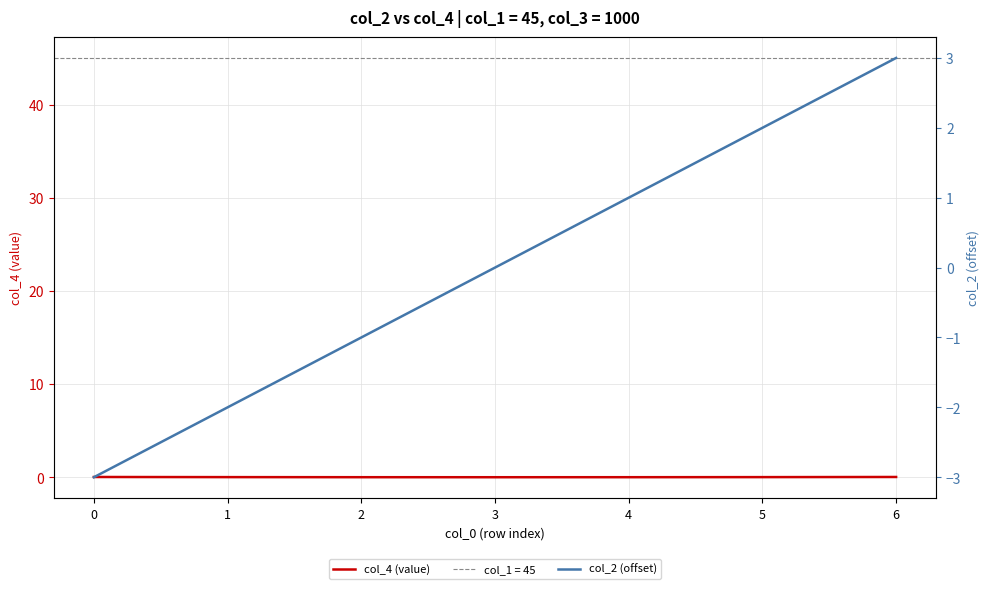

True or false: col_4 (value) has a value of 0.0 at 4.

True